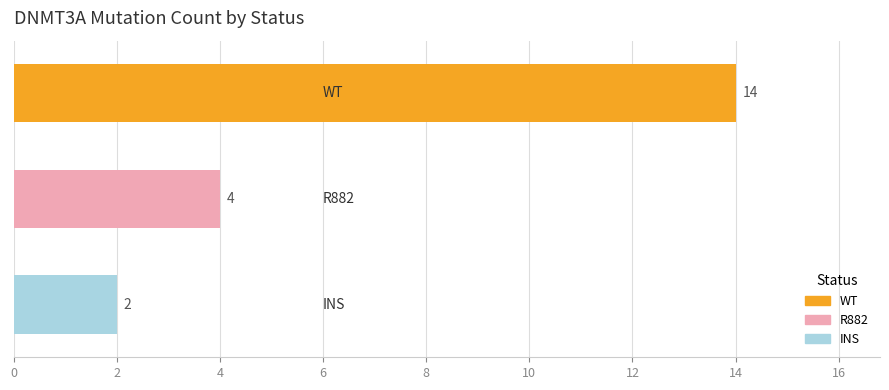

Count the values in the range 2 to 14.

3